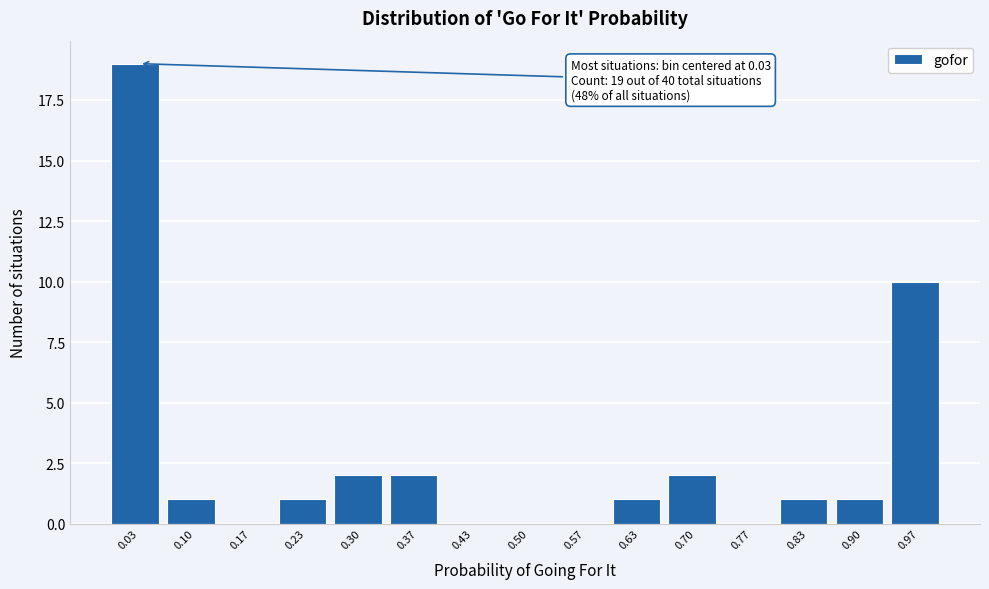

Which range on the x-axis has the tallest bar?

0.00 to 0.07